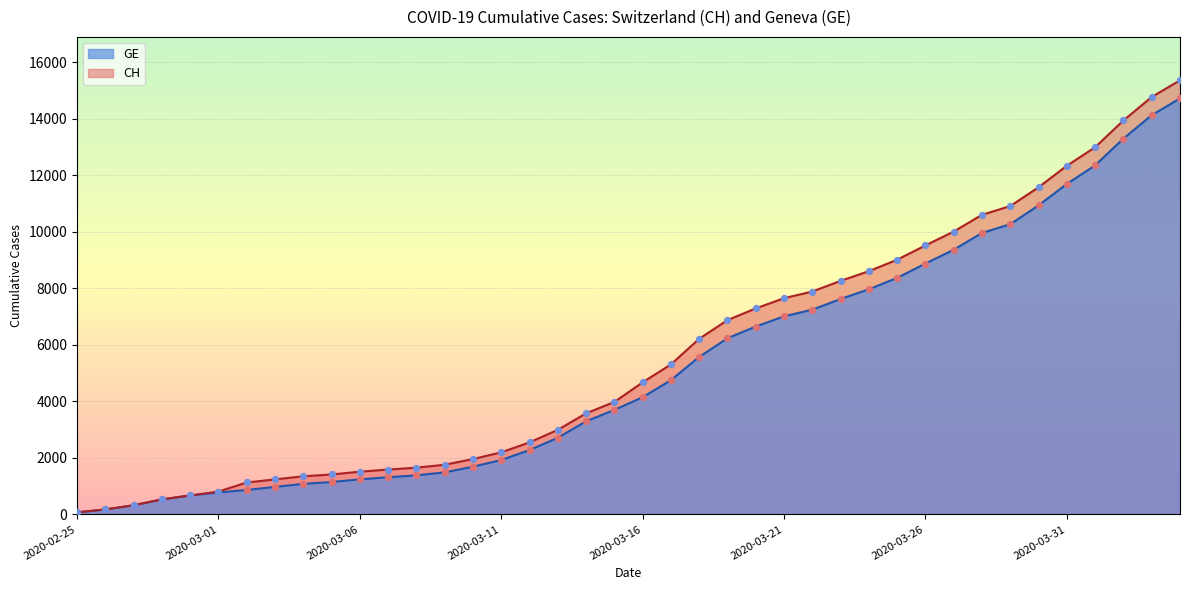

Is the value of CH at 2020-03-11 greater than the value of GE at 2020-02-27?

Yes